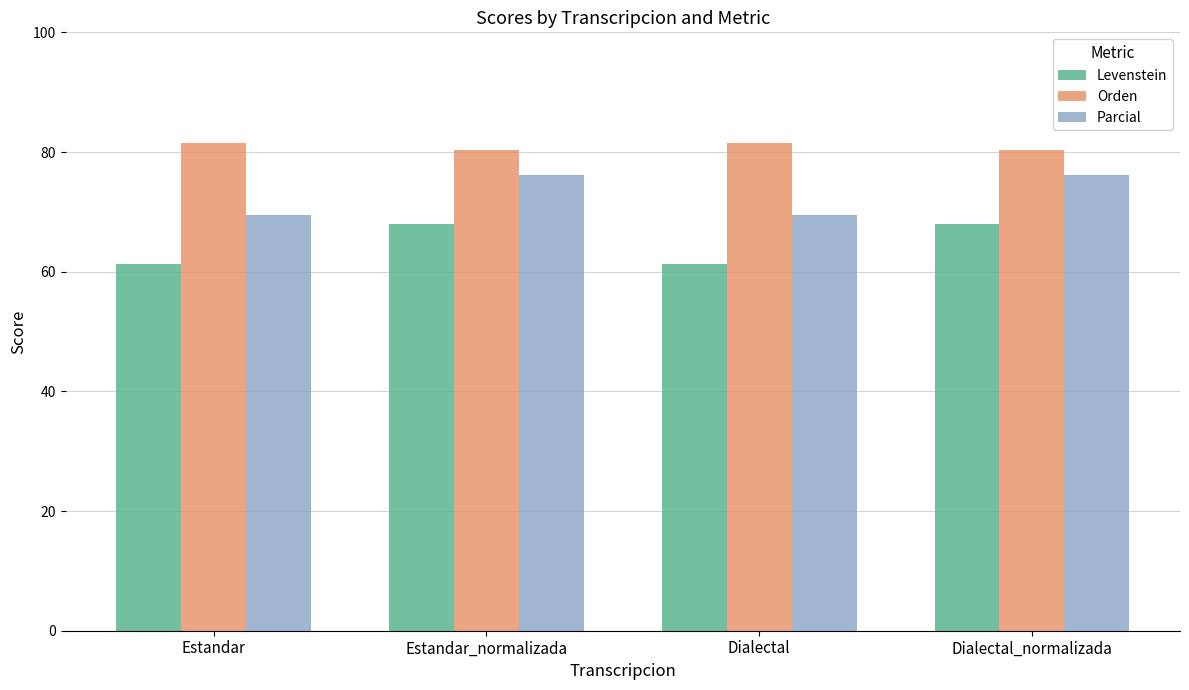

Reading right to left, transcribe all the data shown in this chart.

Levenstein: 68.0	61.2	68.0	61.2
Orden: 80.3	81.5	80.3	81.5
Parcial: 76.2	69.5	76.2	69.5